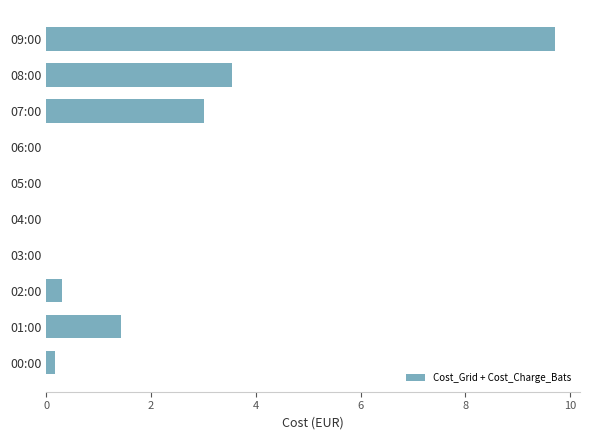

What is the average value?

1.8